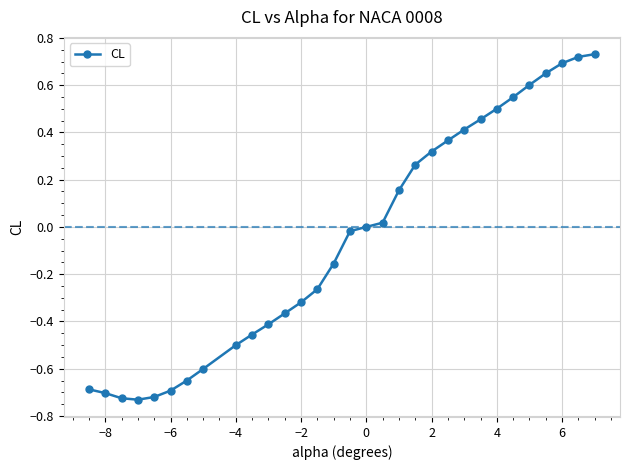

What is the value of the 8th point from the left?

-0.6